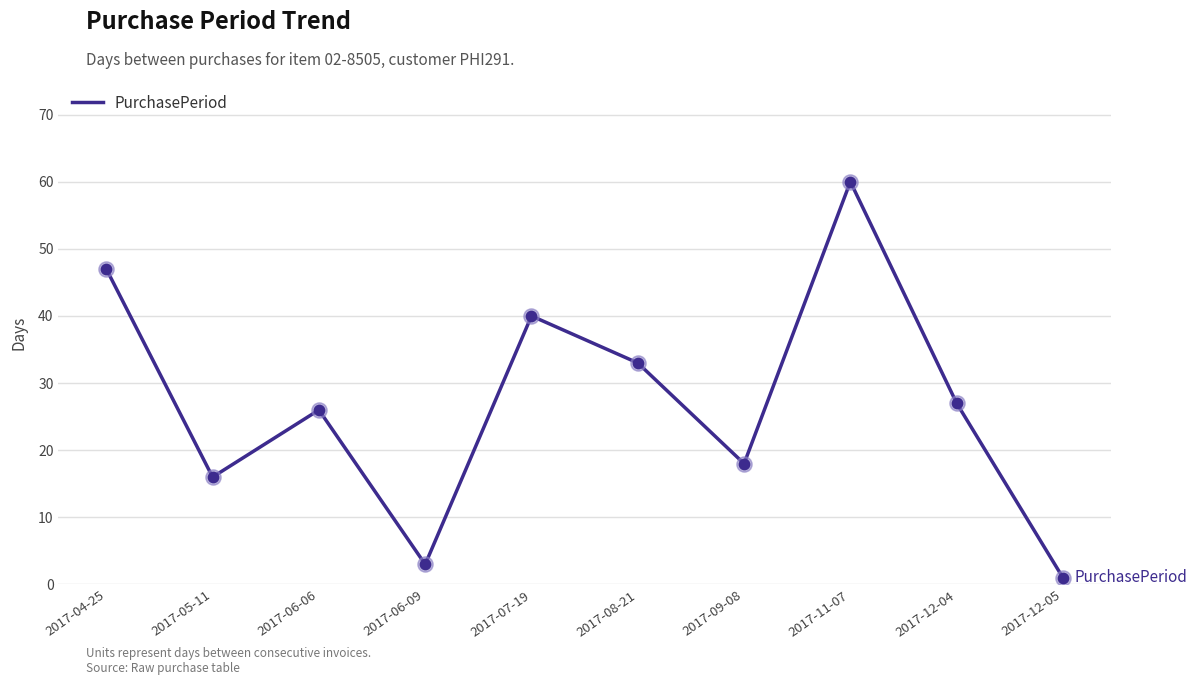

Which has a higher value, 2017-08-21 or 2017-06-06?

2017-08-21